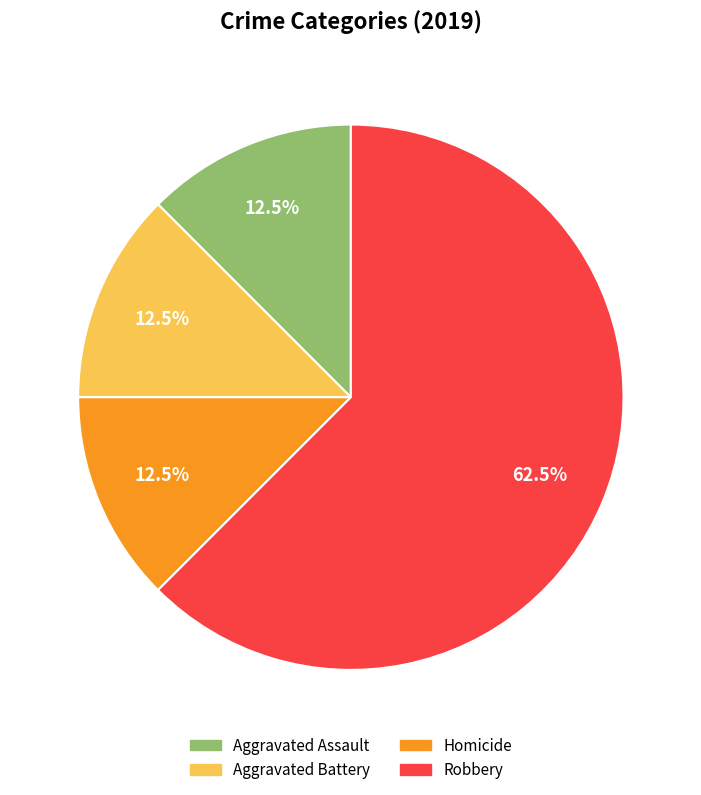

What portion of the pie excludes Robbery?

37.5%